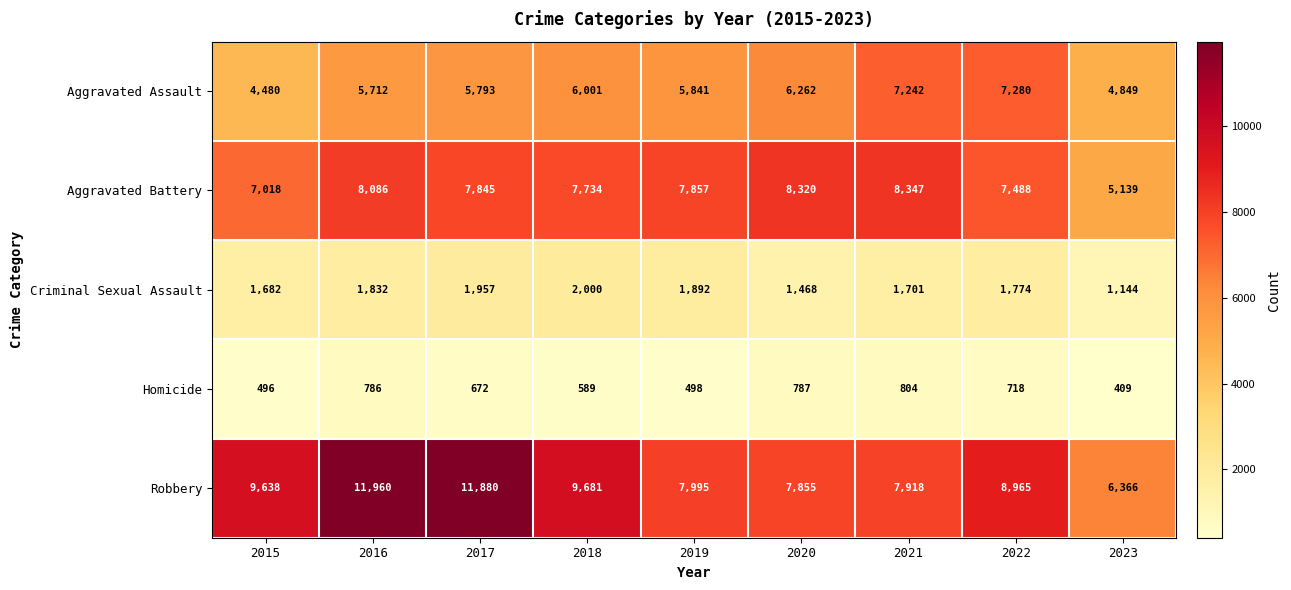

Which series has the largest range (max minus min)?

Robbery